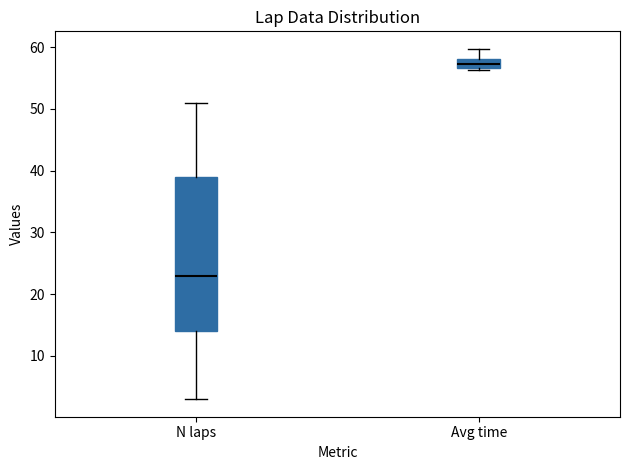

Where is the upper edge of the box for N laps on the y-axis? The values are not printed on the chart, so give them approximately, as read against the axis.

39